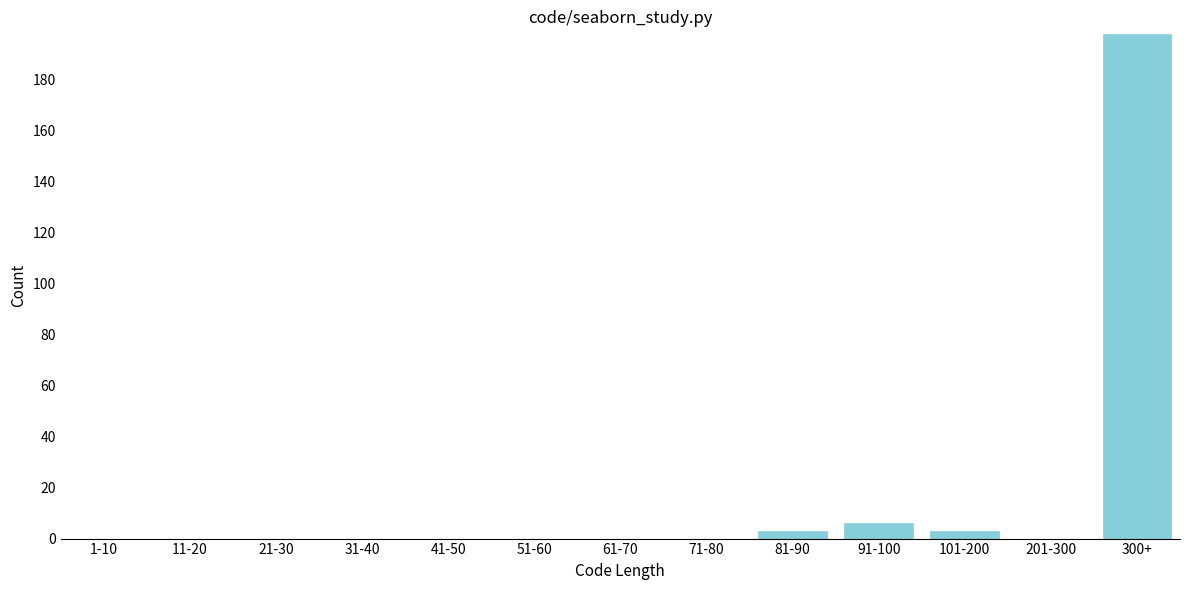

Reading left to right, extract all data points from this chart.

1-10=0	11-20=0	21-30=0	31-40=0	41-50=0	51-60=0	61-70=0	71-80=0	81-90=3	91-100=6	101-200=3	201-300=0	300+=198